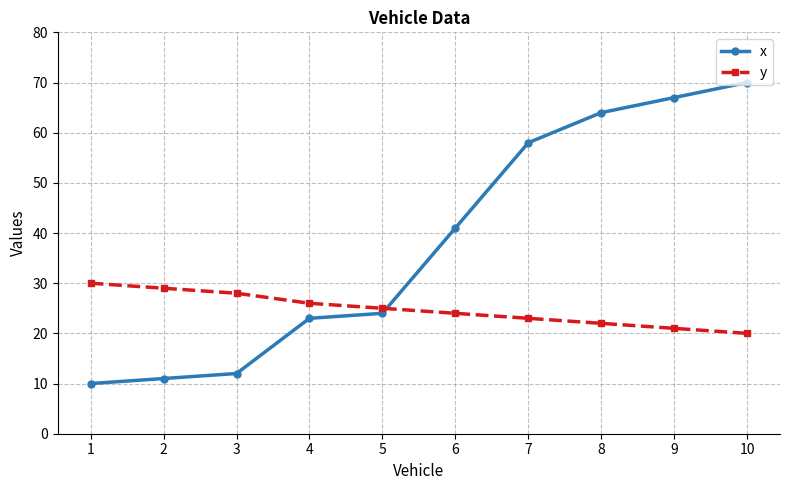

Rank the series at 3 from lowest to highest value.

x, y